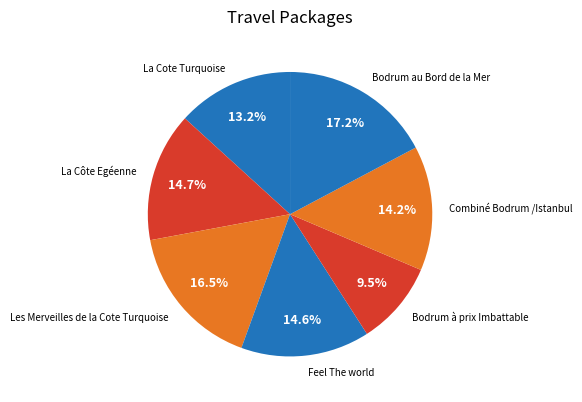

Does any single category account for the majority?

No